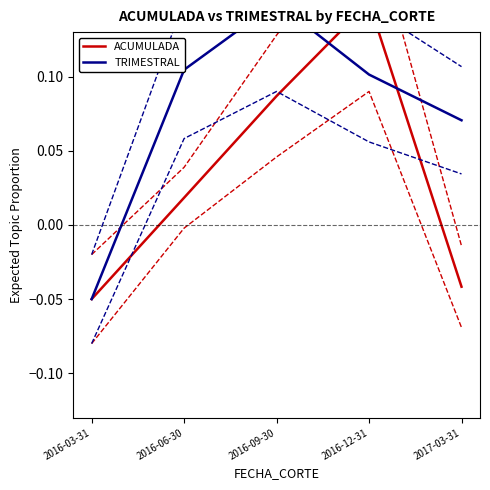

At which label does ACUMULADA reach its minimum?

2016-03-31